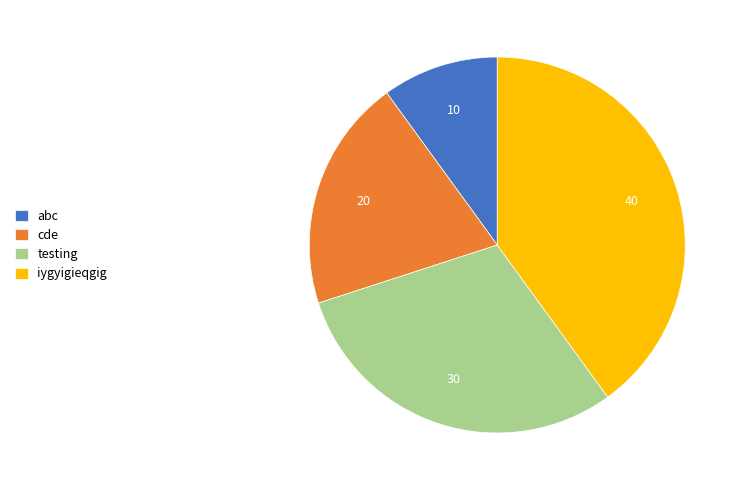

Is it true that cde is 27% of the pie?

False